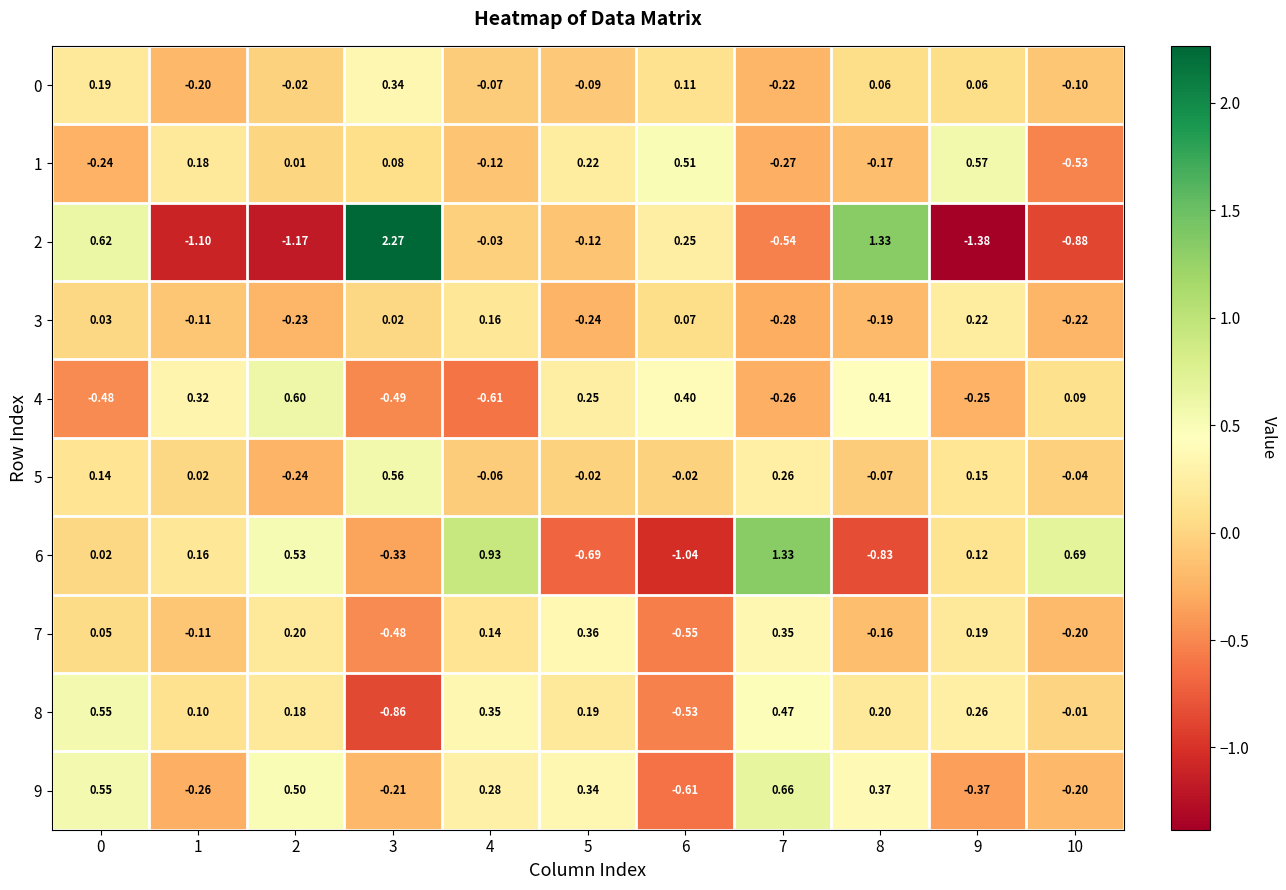

Is the value of 8 at 10 greater than the value of 1 at 6?

No